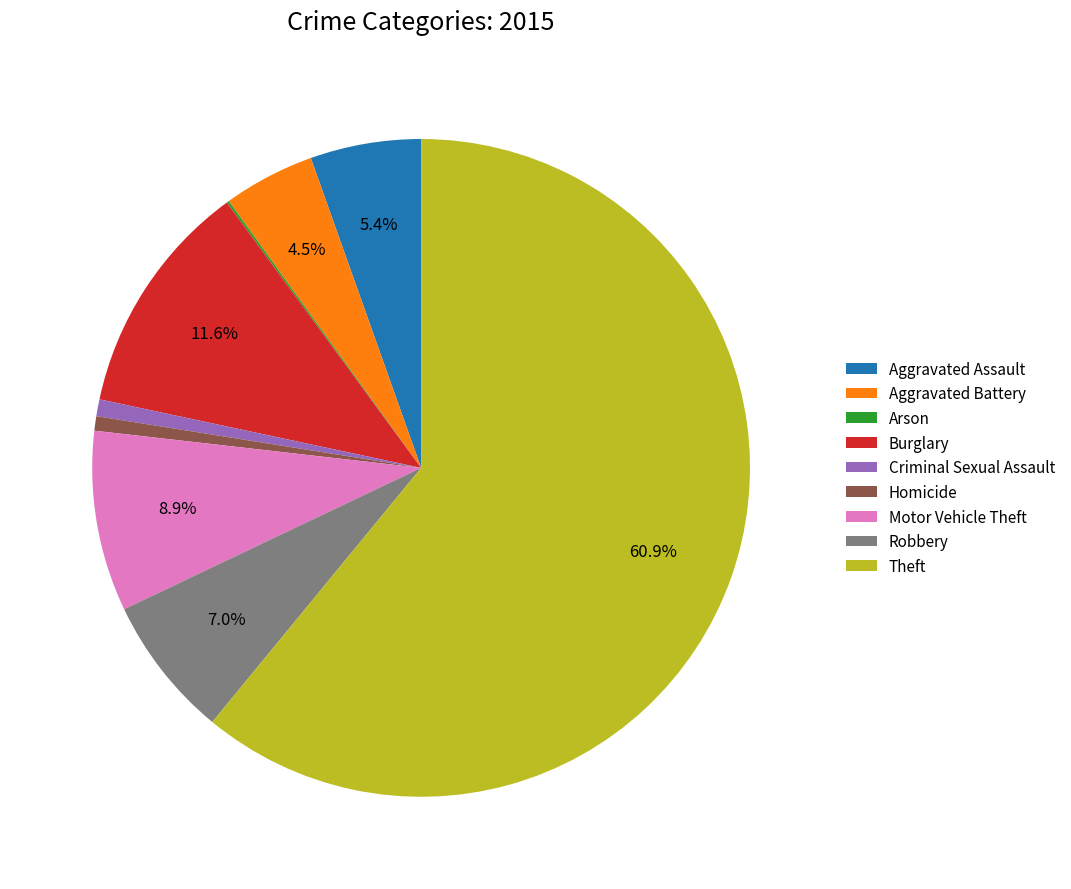

What is the largest slice in the pie chart?

Theft